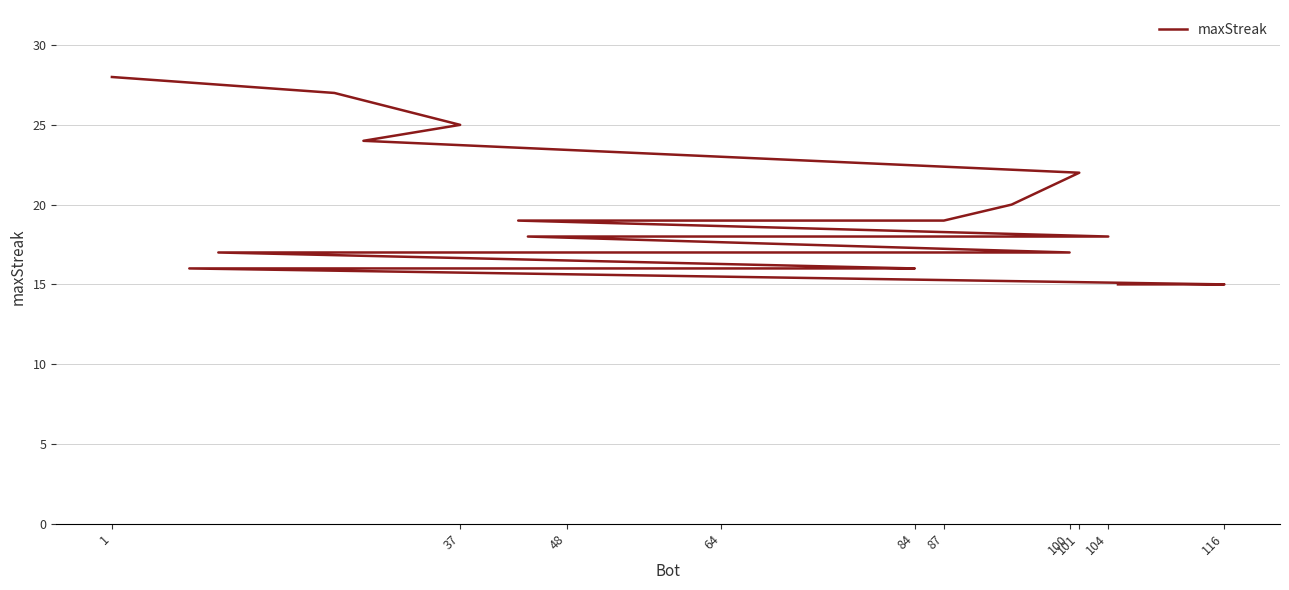

Which has a higher value, 87 or 101?

101